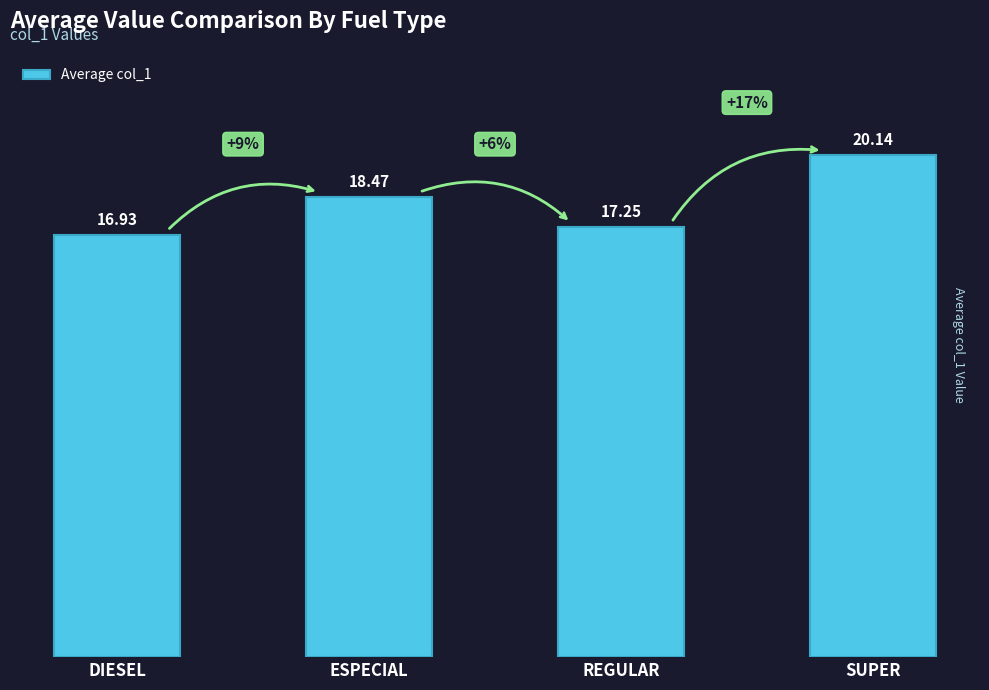

Does the chart contain stacked bars?

No